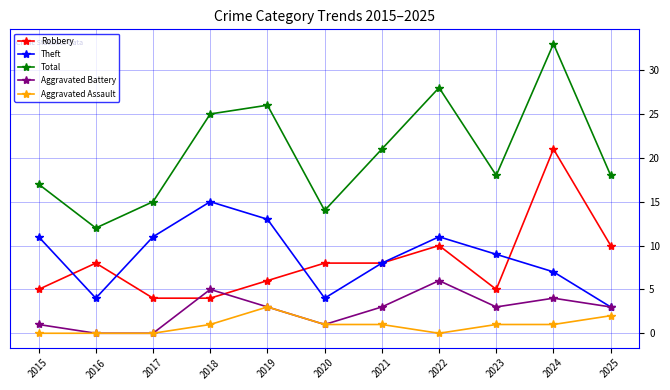

How many lines are shown in the chart?

5